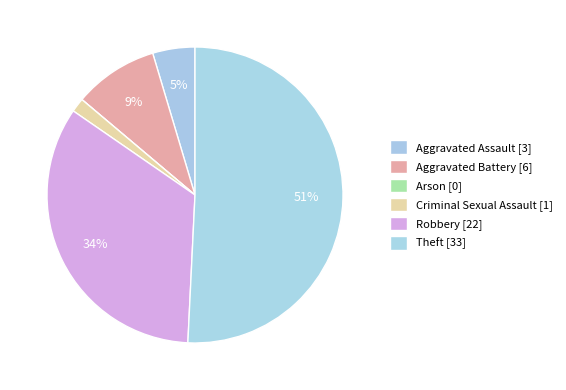

To the nearest percent, what is the combined percentage of Aggravated Battery and Arson?

9%